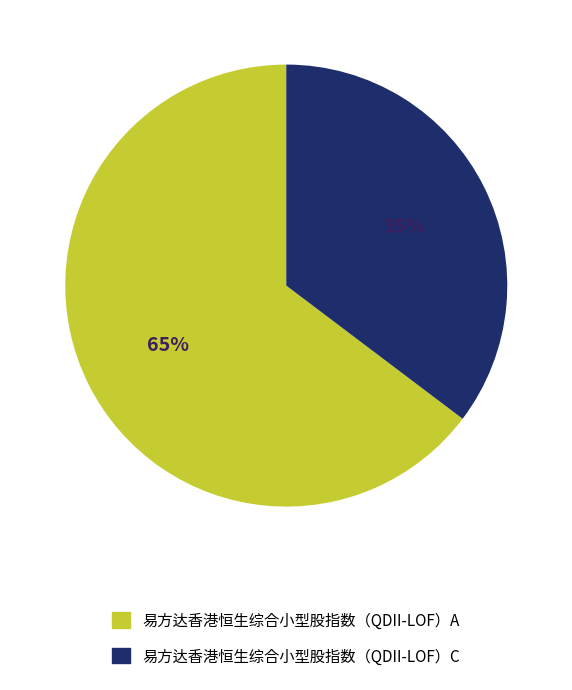

Is the sum of 易方达香港恒生综合小型股指数（QDII-LOF）C and 易方达香港恒生综合小型股指数（QDII-LOF）A greater than half?

Yes